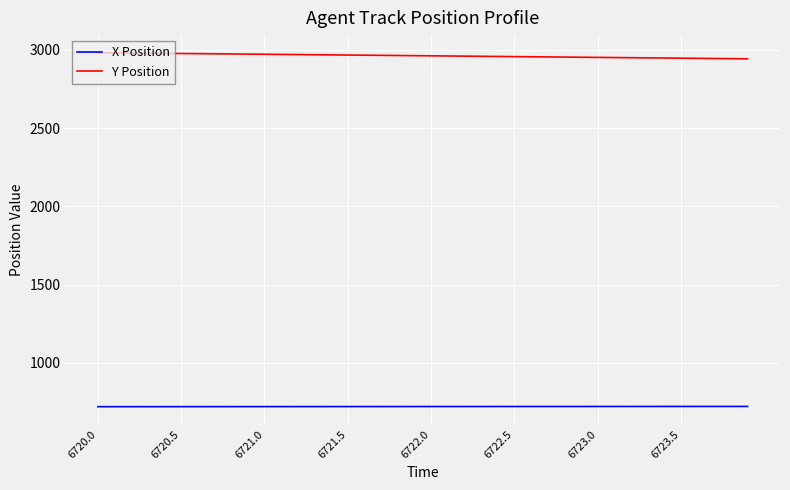

At how many categories does at least one series exceed 2916?

40